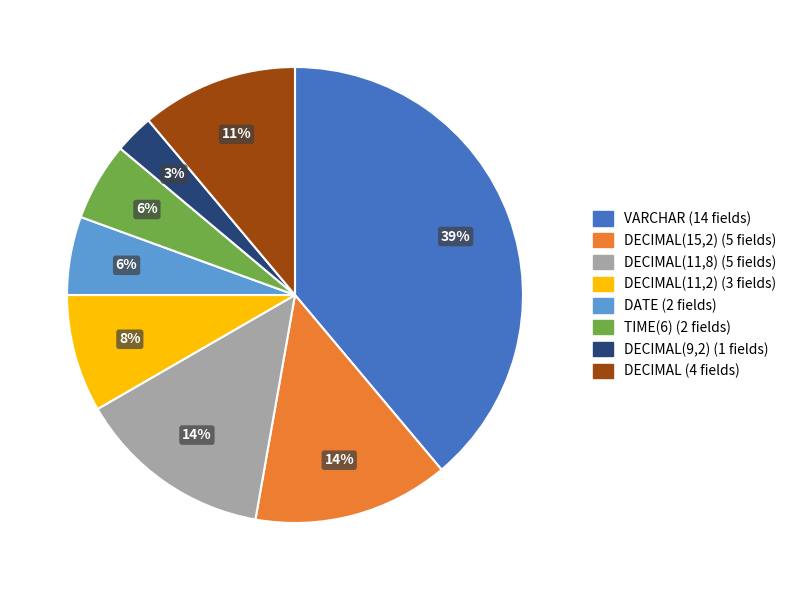

Is there any slice that represents more than half of the pie?

No